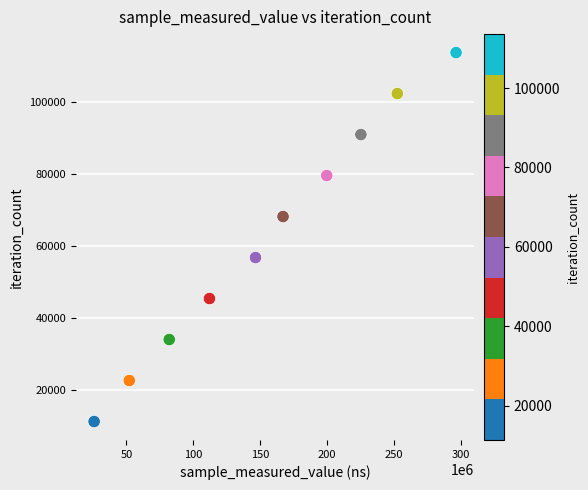

What is the average X value?

155956400